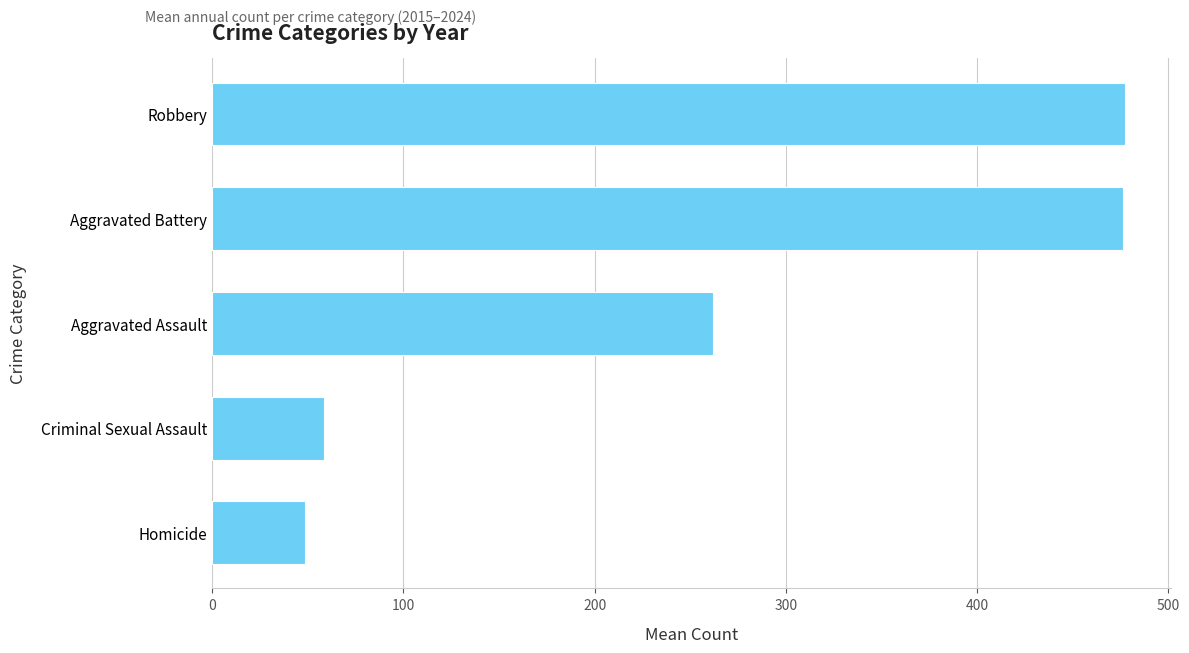

What is the minimum value shown in the chart?

48.5